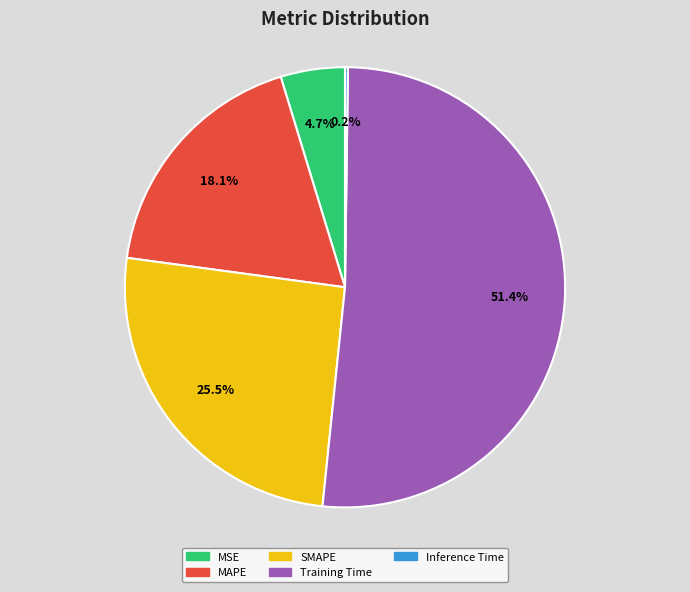

Do SMAPE and Training Time together represent more than half of the pie?

Yes